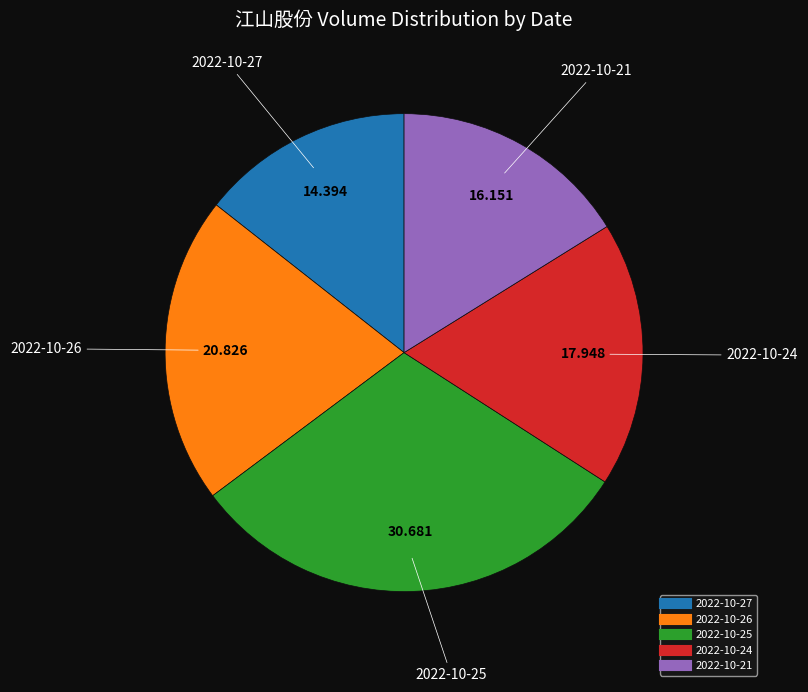

How many segments does this pie chart have?

5